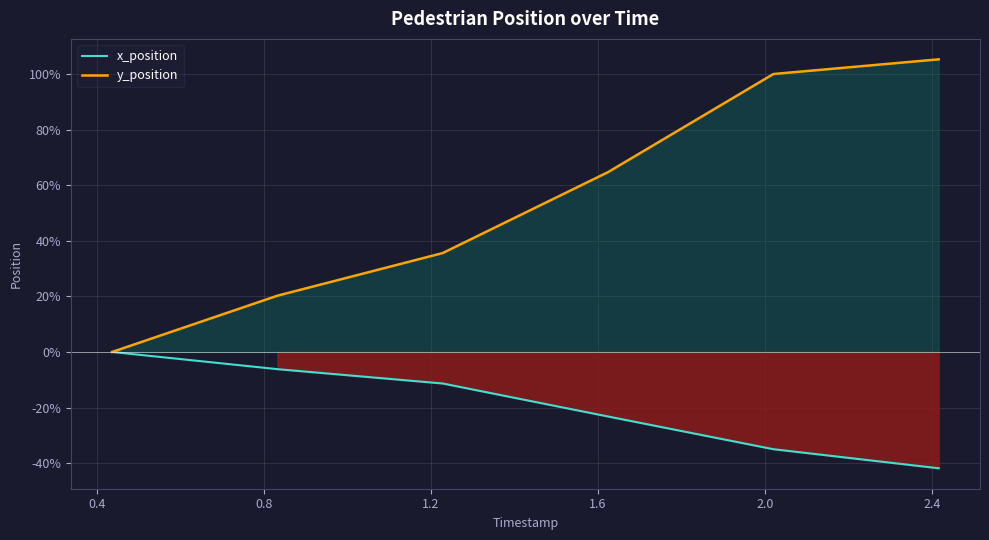

What is the difference between the second highest and minimum values in the x_position series?

35.7